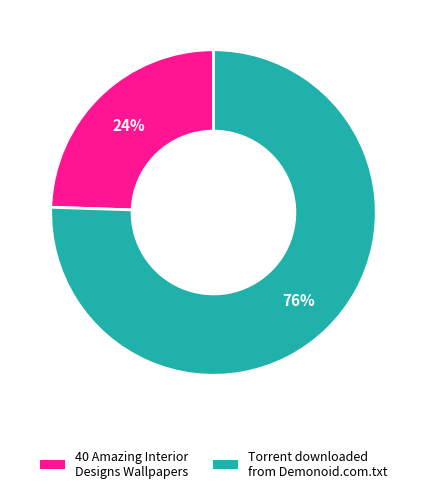

To the nearest percent, what is the average slice percentage?

50%